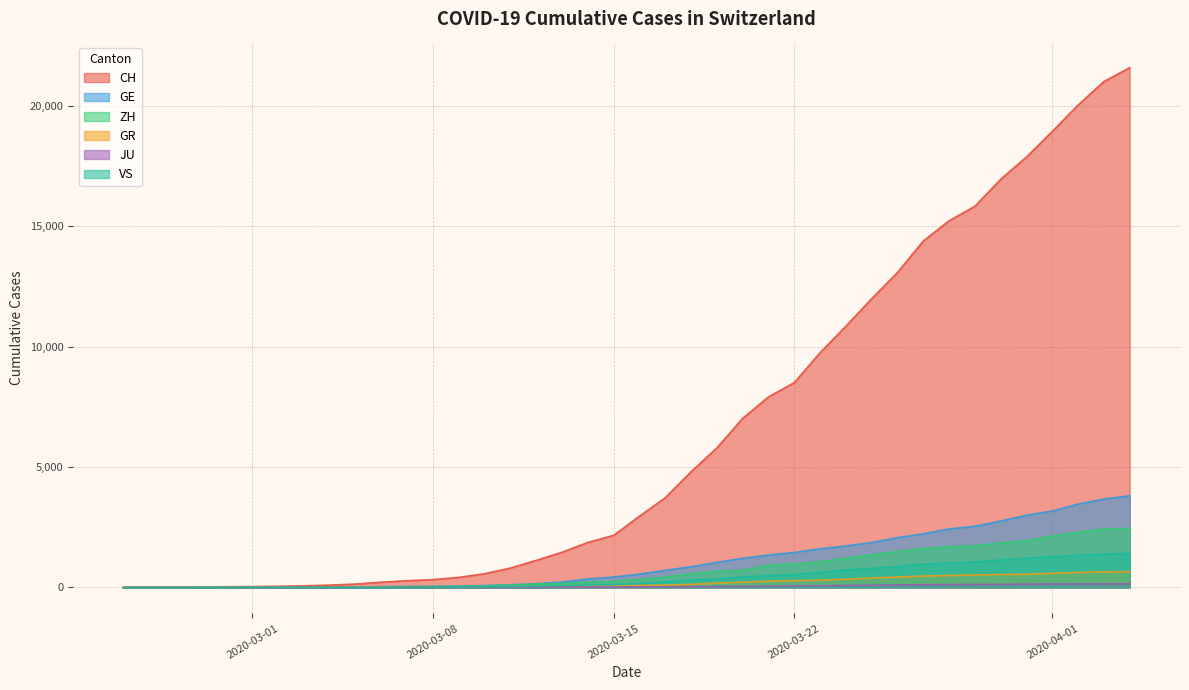

Does the chart display data point markers on the line(s)?

No